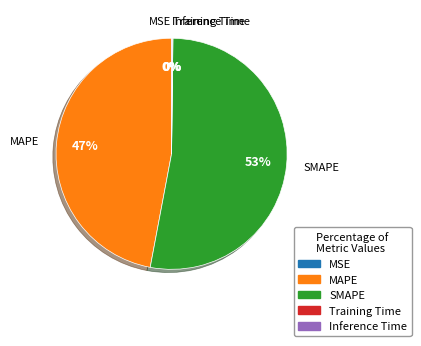

To the nearest percent, what is the average slice percentage?

20%